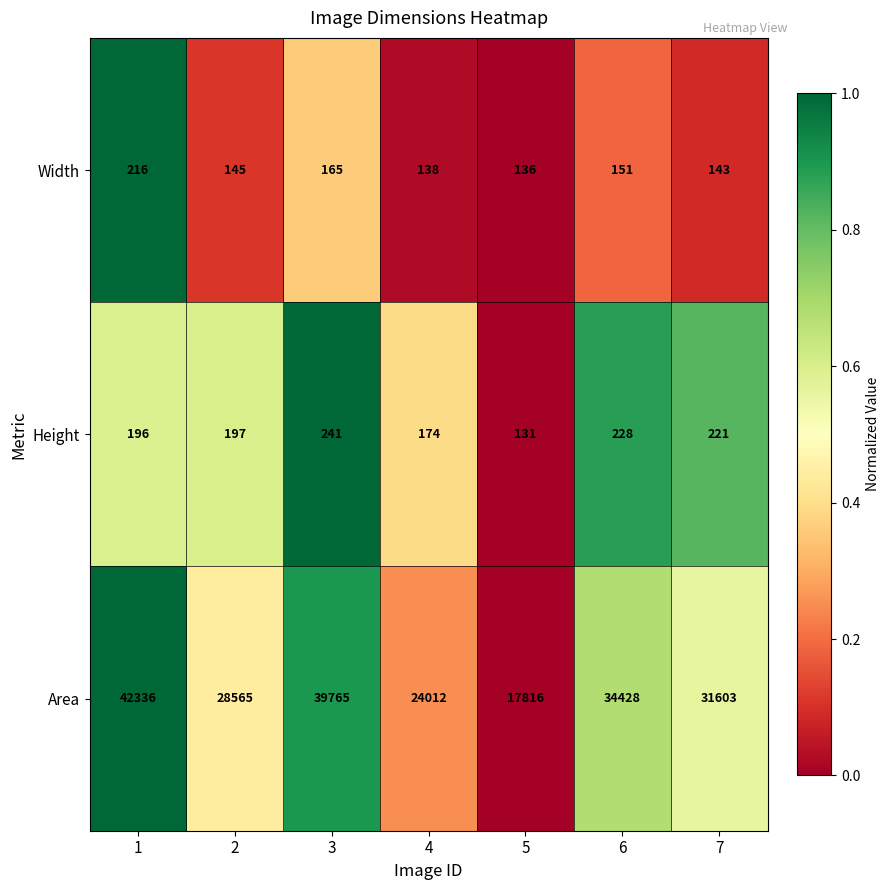

What is the sum of all Width values?

1094